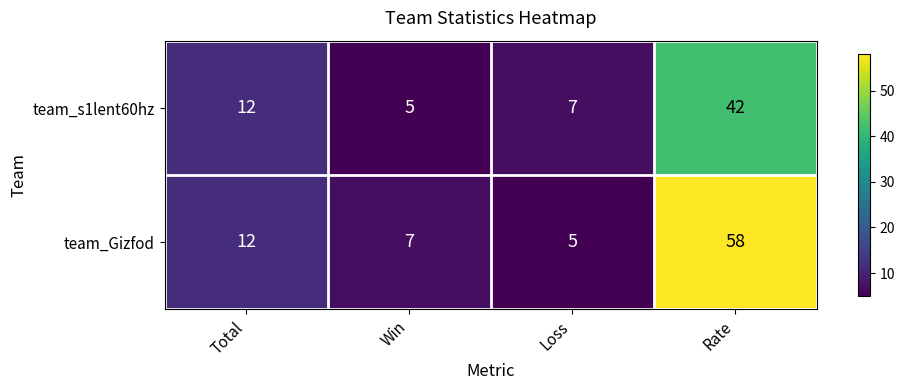

What is the sum of the team_Gizfod values at Win and Loss?

12